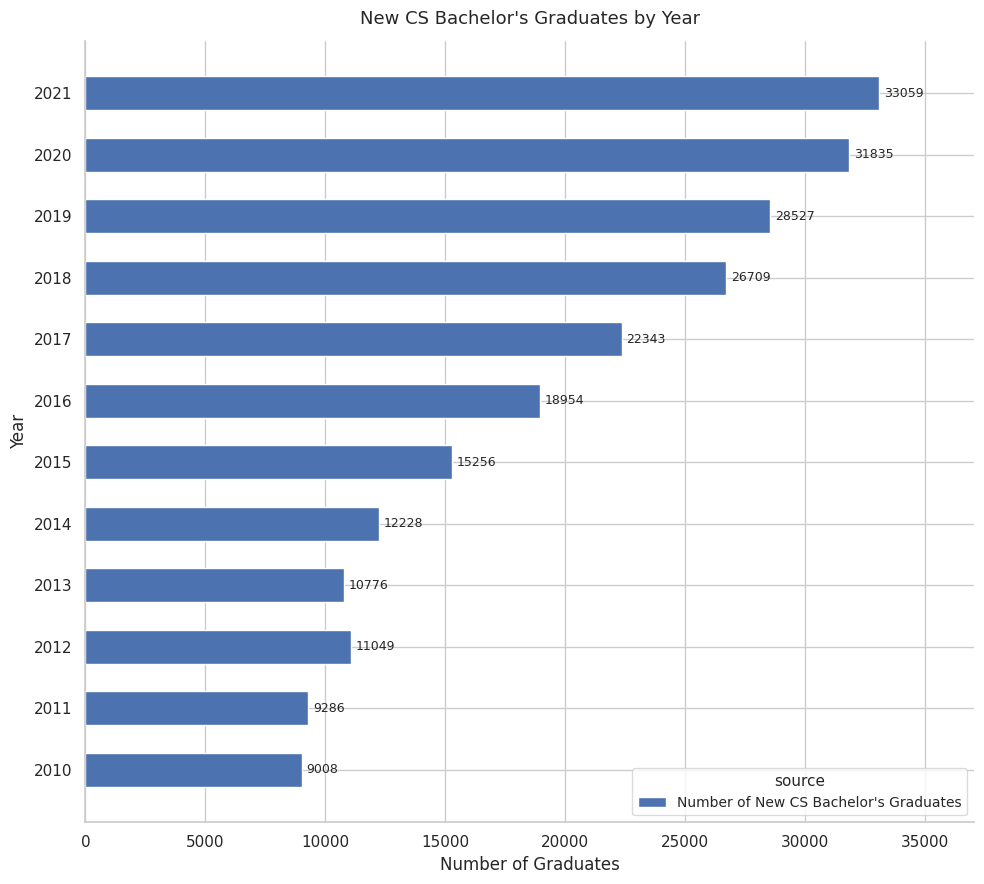

What is the difference between the second highest and minimum values?

22827